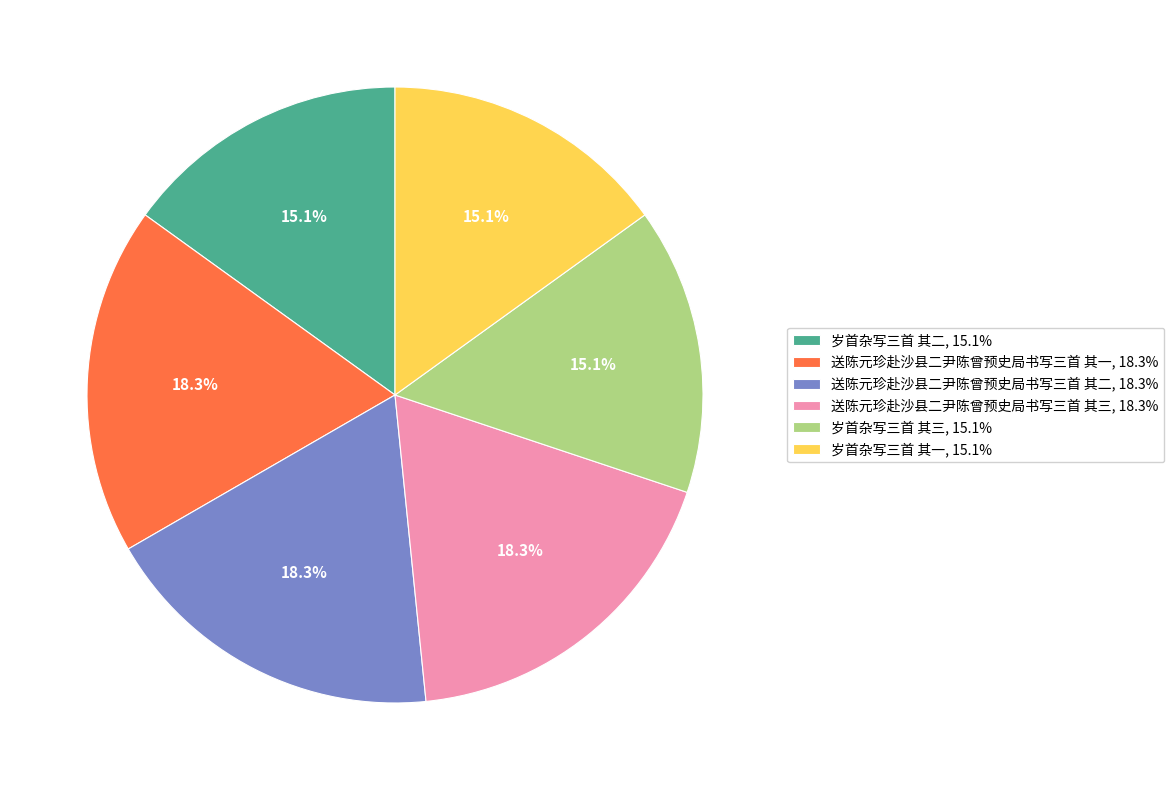

To the nearest percent, what is the combined percentage of 岁首杂写三首 其一 and 送陈元珍赴沙县二尹陈曾预史局书写三首 其二?

33%